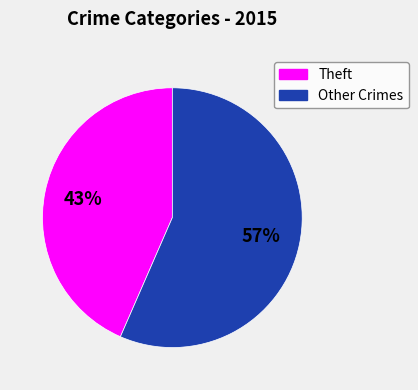

Is there a majority slice in this chart?

Yes